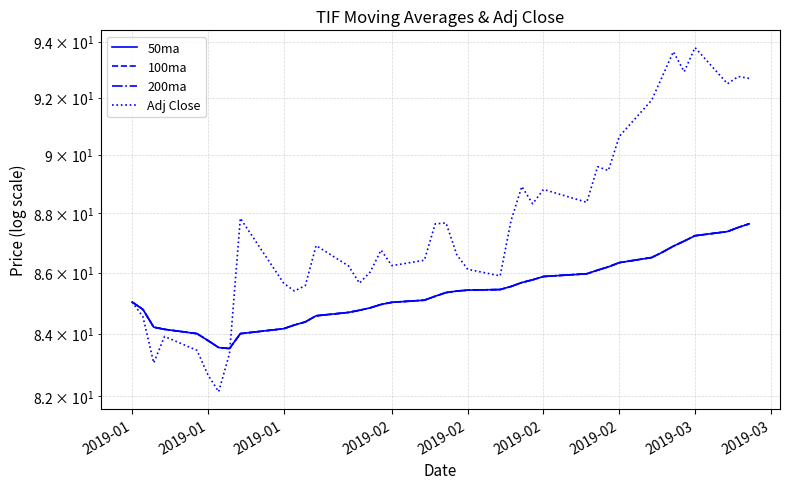

What are all the series names shown in the legend?

50ma, 100ma, 200ma, Adj Close